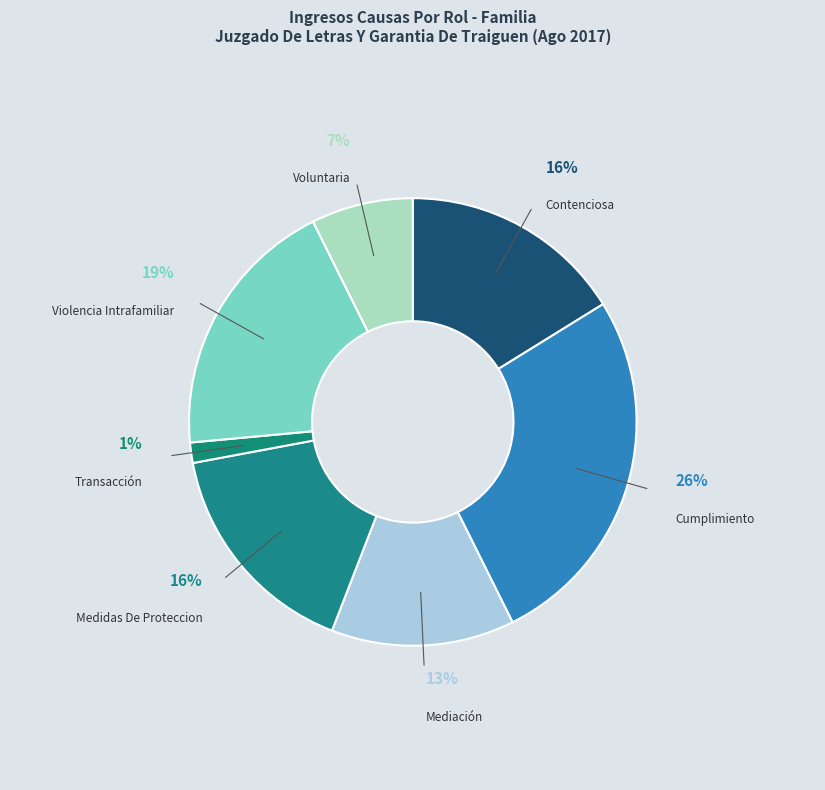

Which has a higher value, Medidas De Proteccion or Contenciosa?

Medidas De Proteccion